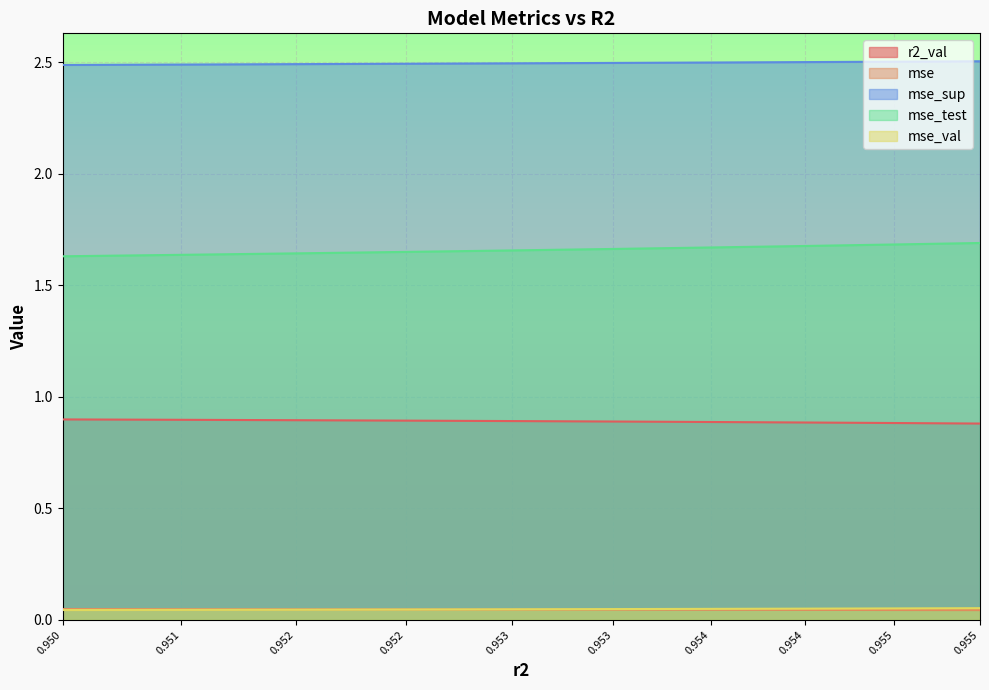

True or false: mse_sup and mse_val cross at least once.

False